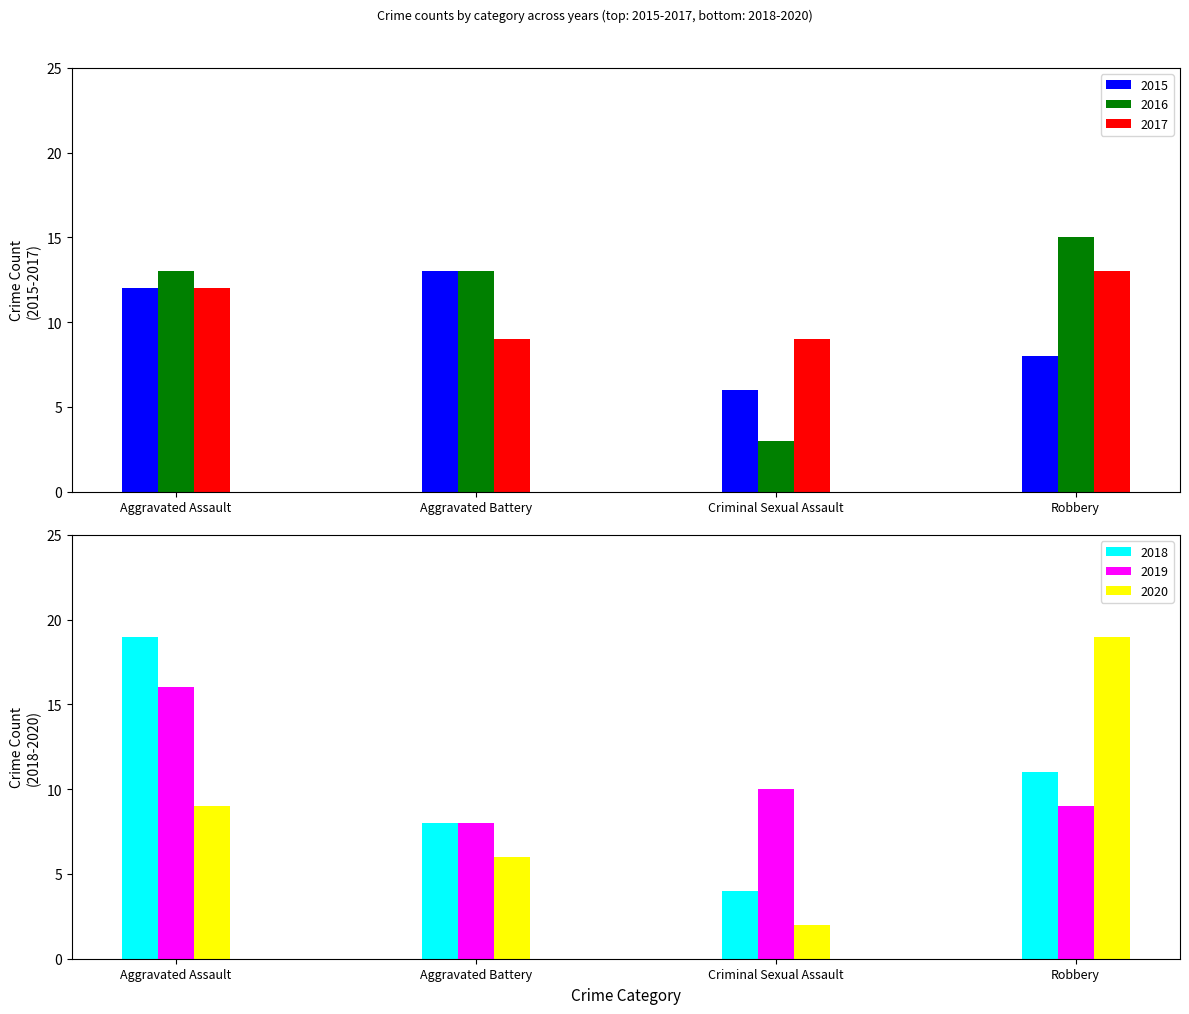

What is the sum of all 2019 values?

43